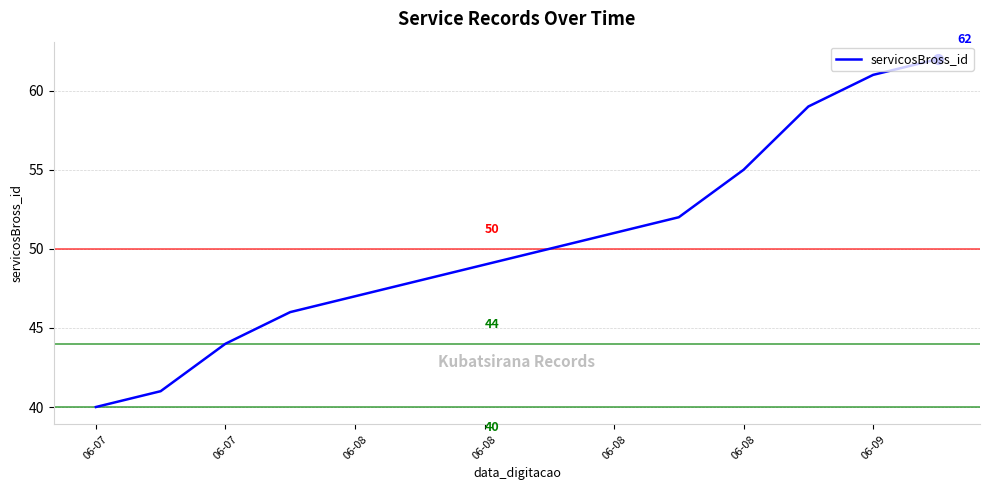

What is the greatest value displayed?

62